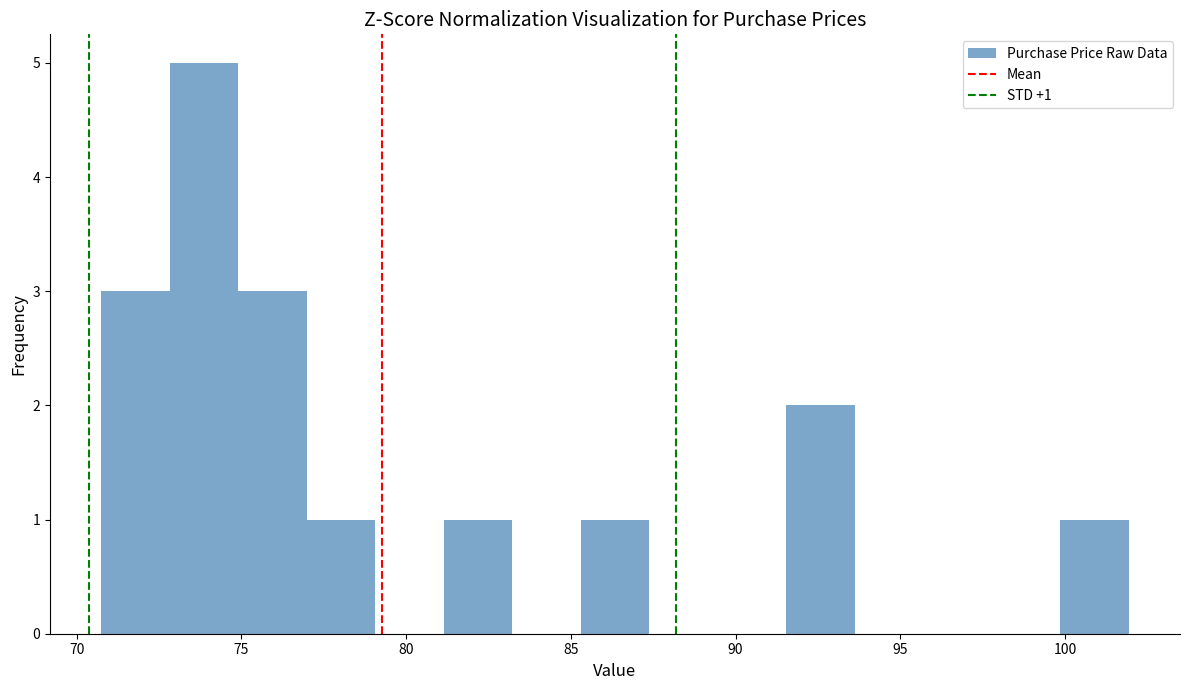

Over which range of the x-axis is the bar tallest?

73.0 to 75.0